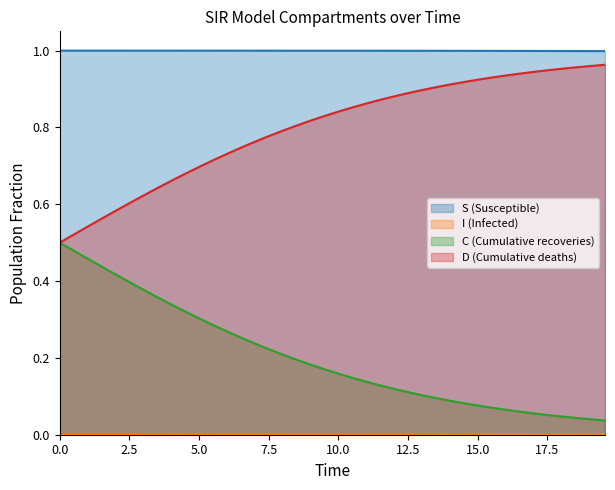

Count the number of data series in this chart.

4